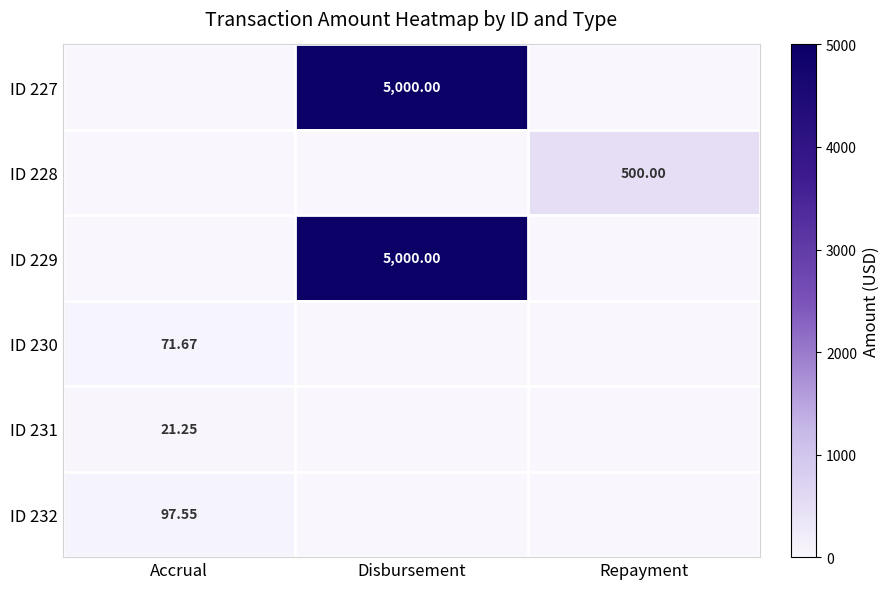

List the labels in order of ID 228 value, largest first.

Repayment, Accrual, Disbursement